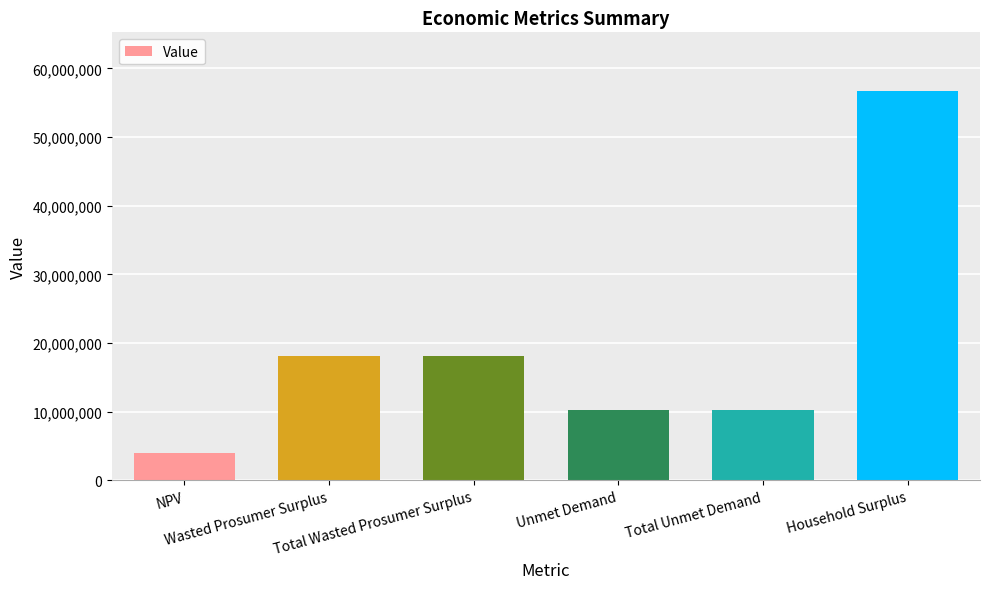

Does the chart contain stacked bars?

No